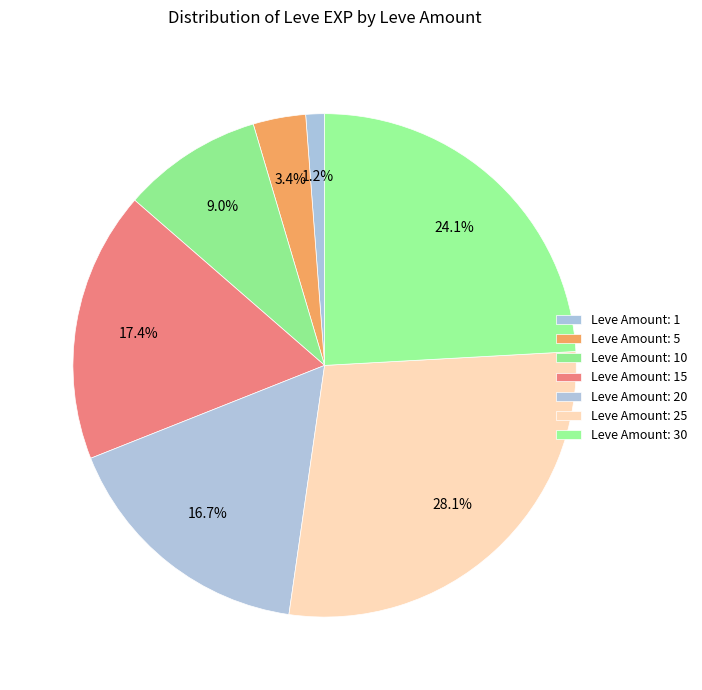

How many segments does this pie chart have?

7